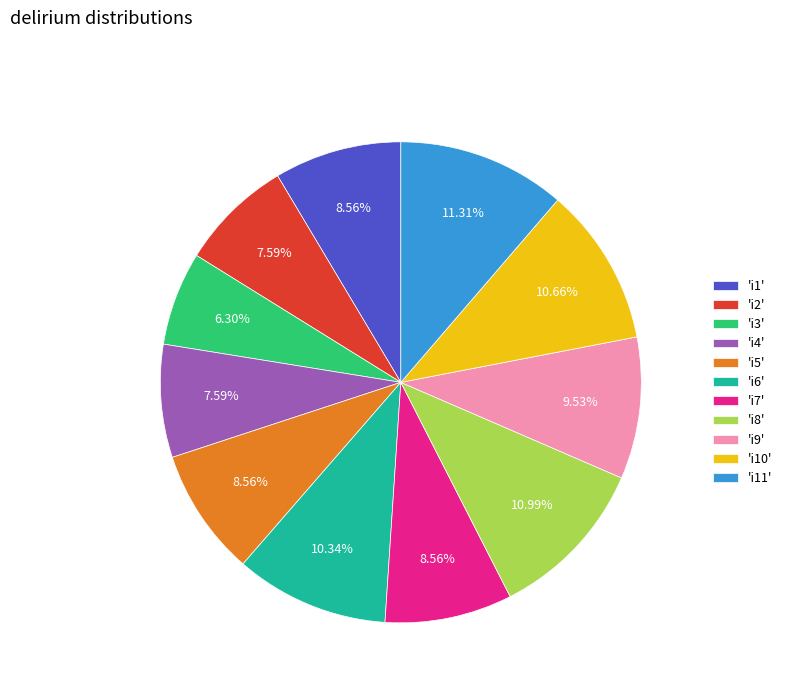

Approximately how many times larger is the value at 'i1' compared to 'i10'?

0.8